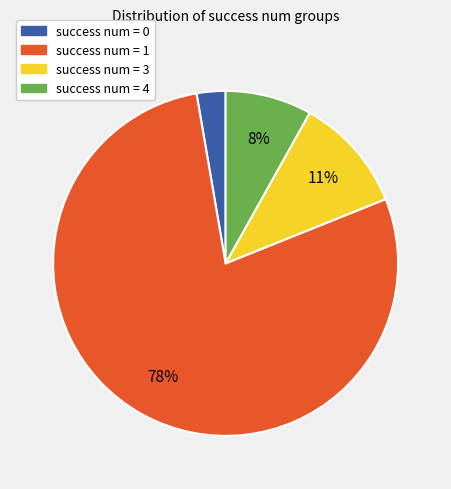

How many slices are in this pie chart?

4